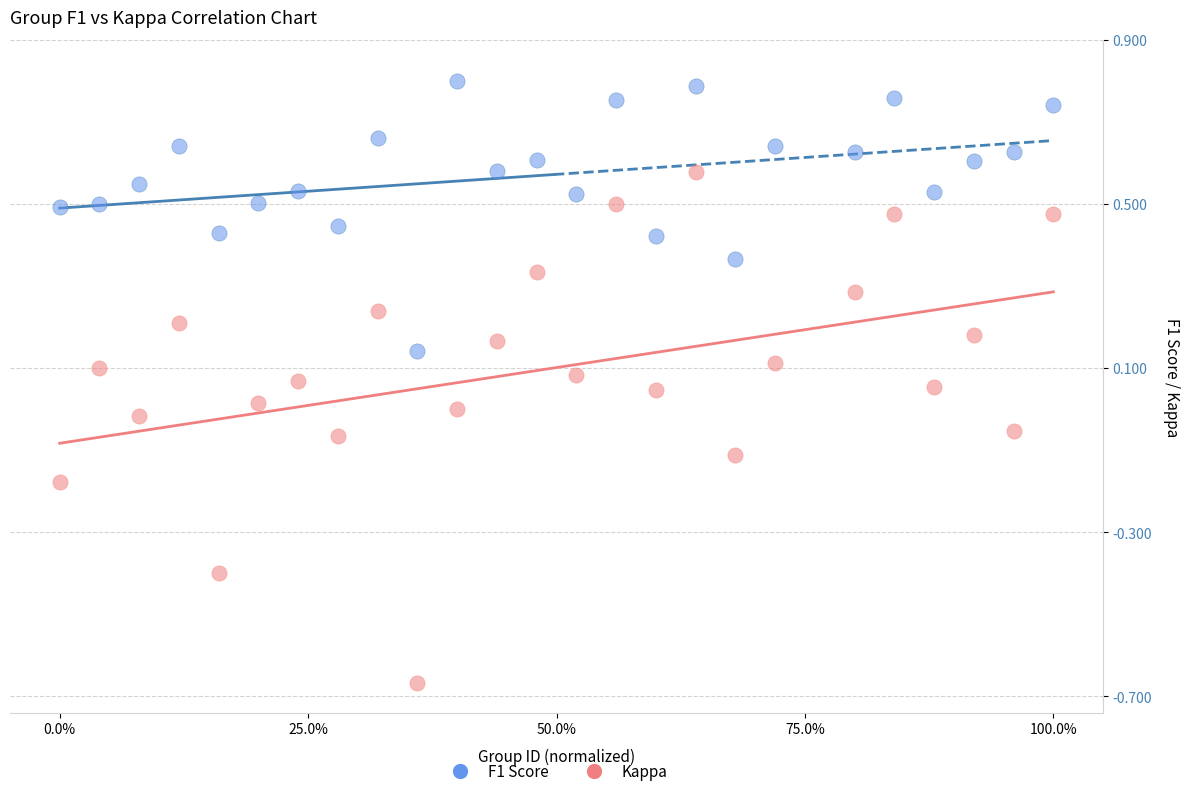

Across all data points, what is the range of Y values (max minus min)?

1.5